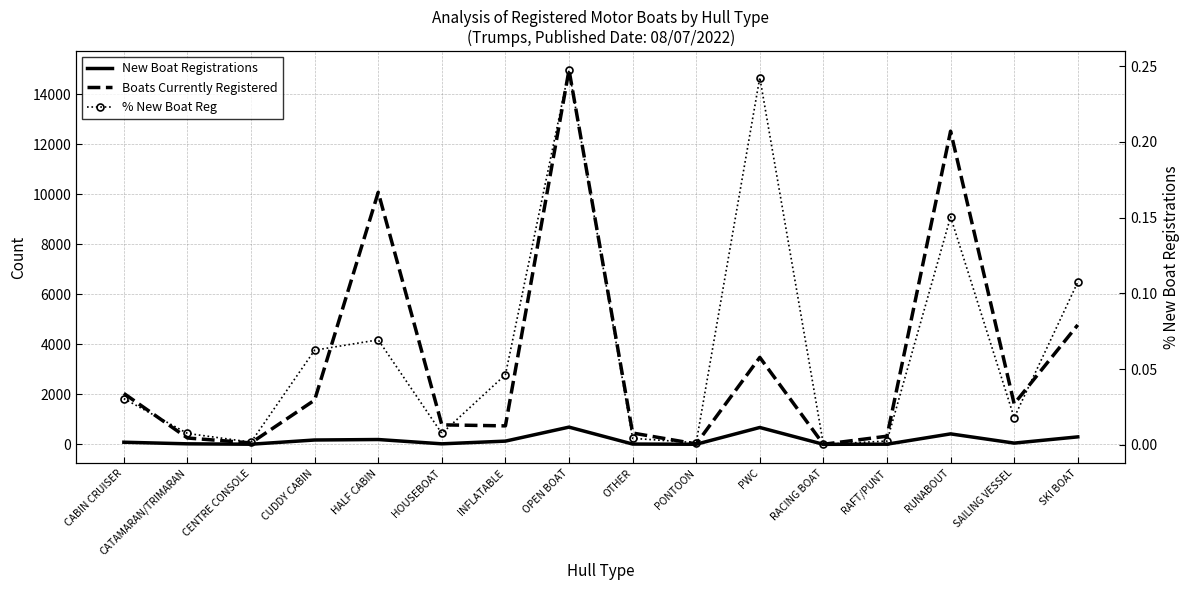

What is the approximate value of Boats Currently Registered at SKI BOAT?

4776.0